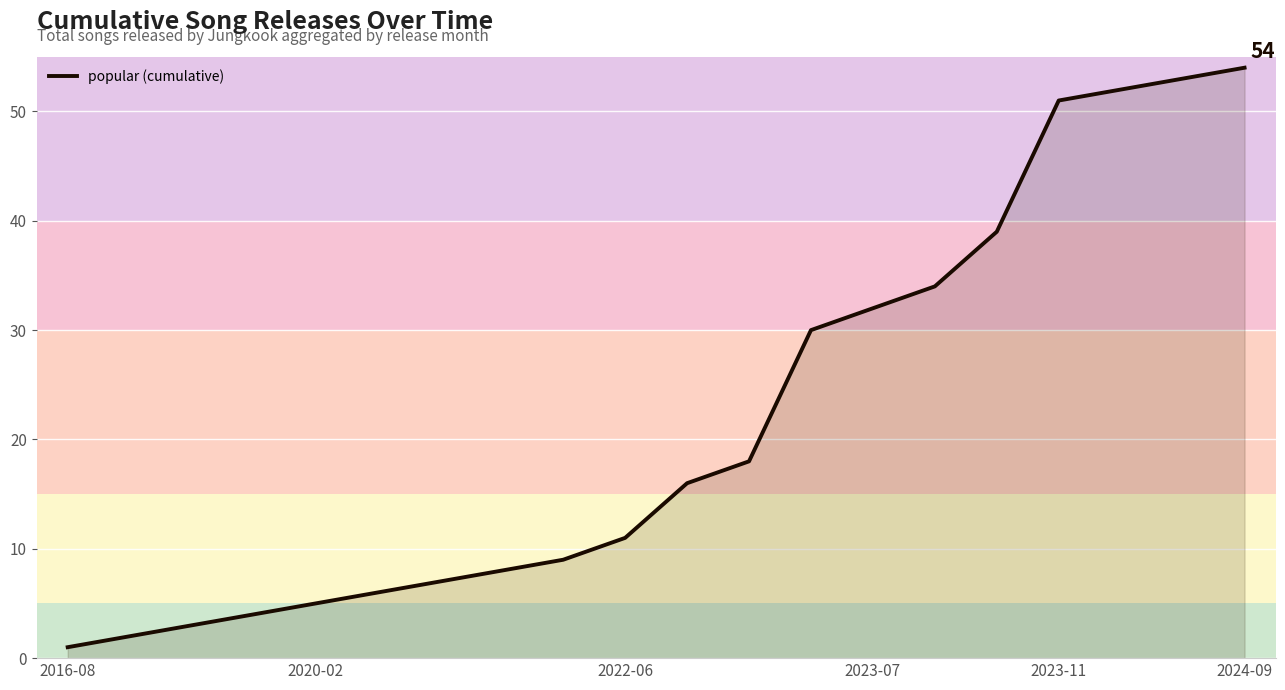

What is the difference between the maximum and minimum values?

53